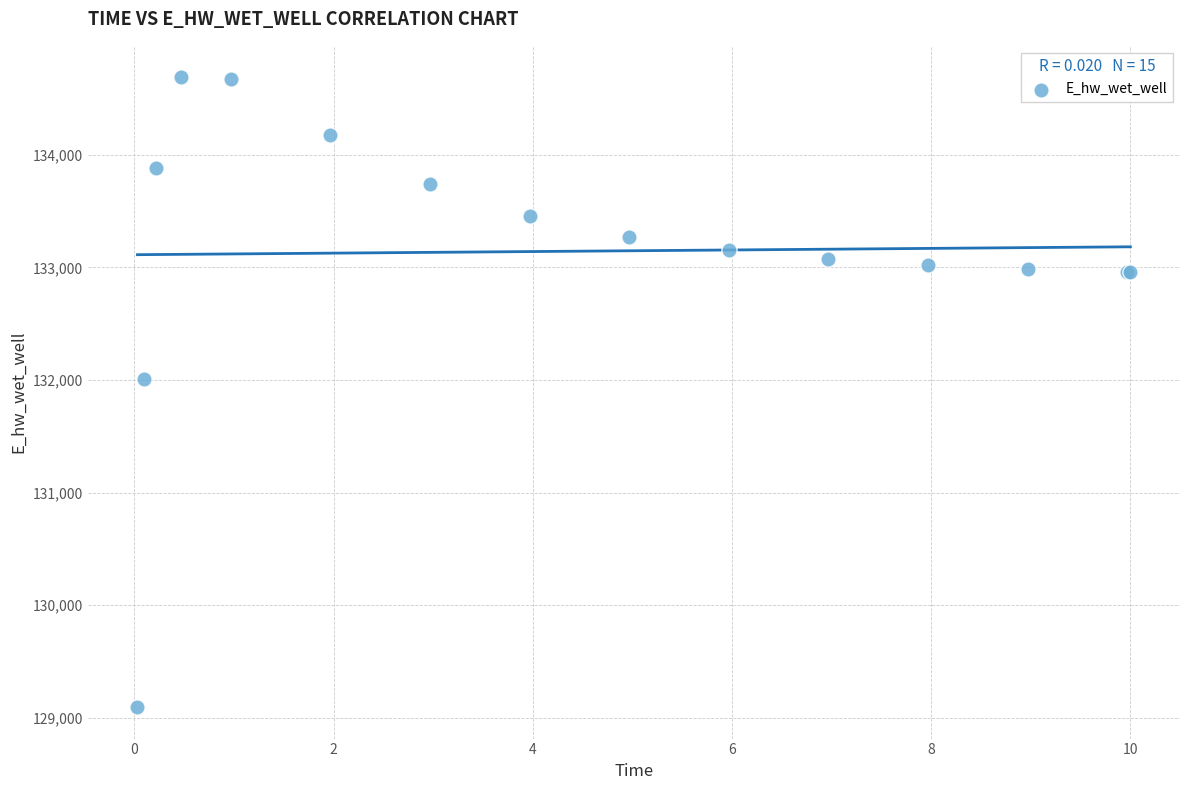

What Y value in the scatter plot is closest to 131891?

132013.4